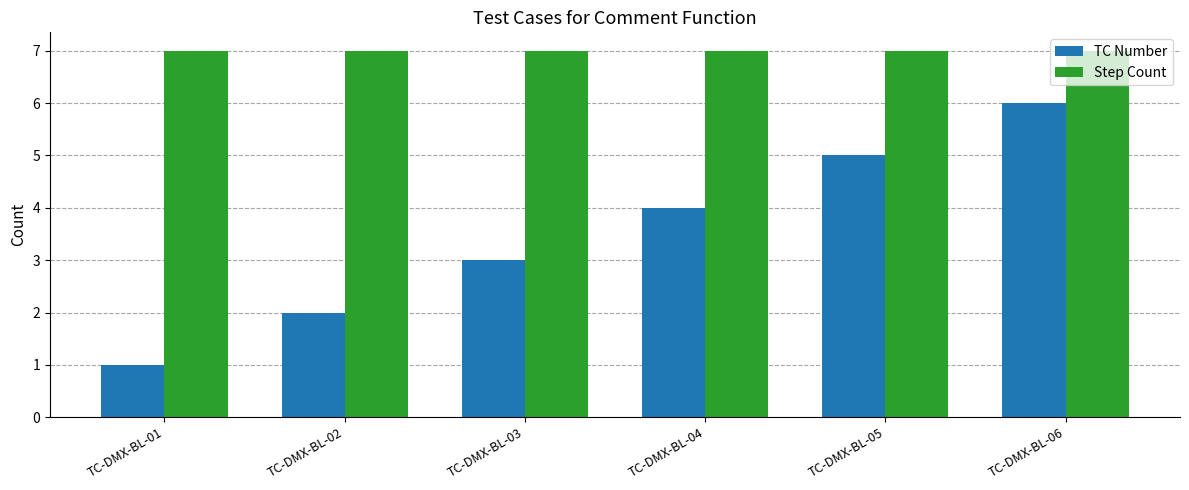

How many groups of bars are there?

6